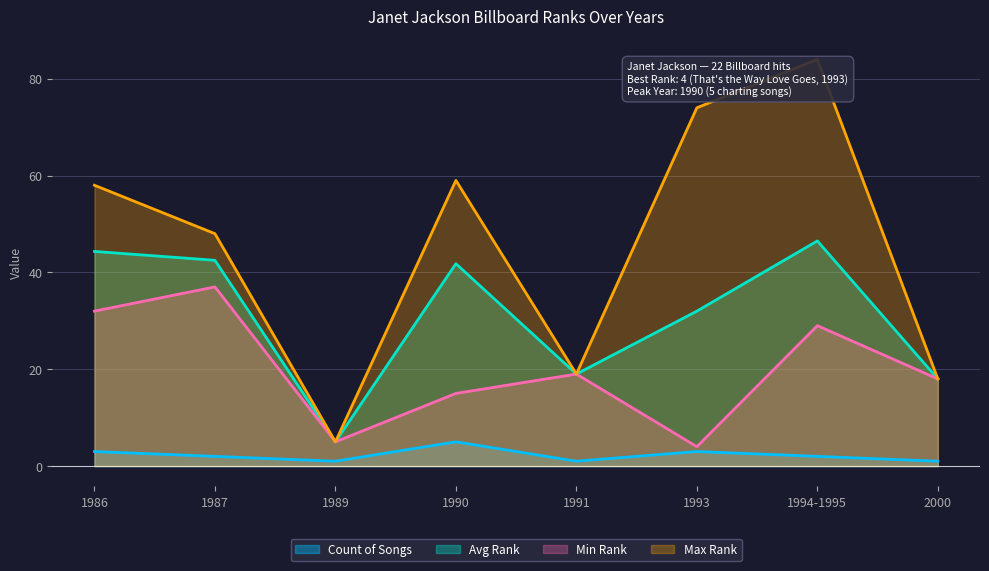

Which series changed the most between 1989 and 1994-1995?

Max Rank